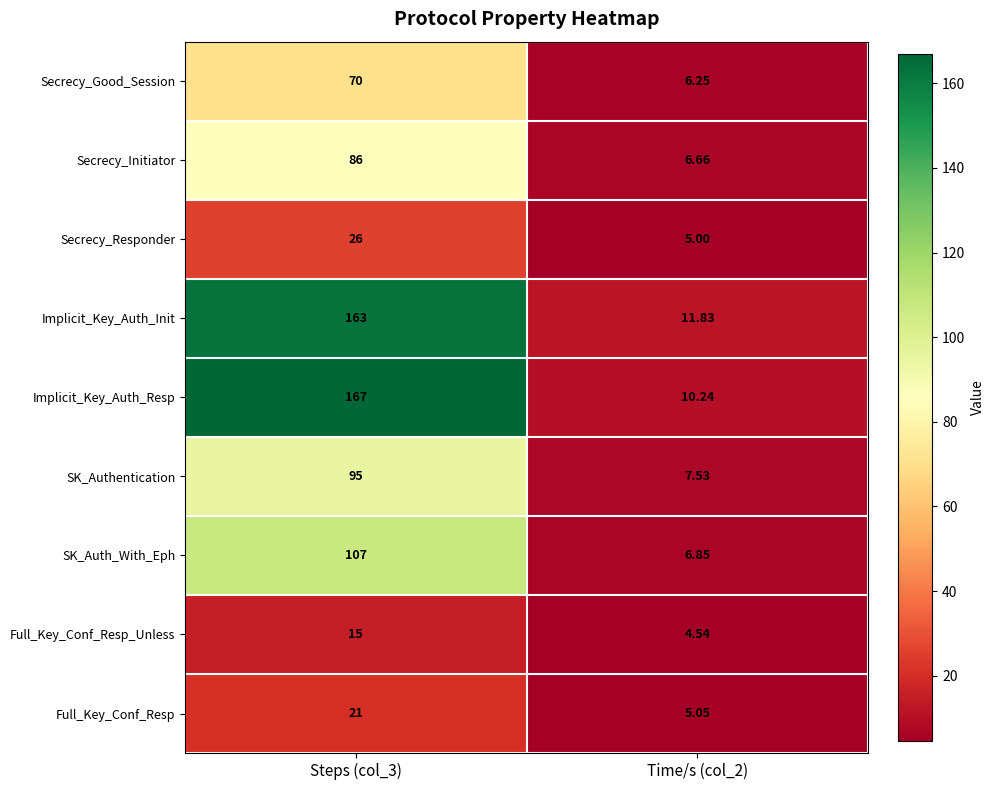

At which category is the sum across all series the highest?

Steps (col_3)